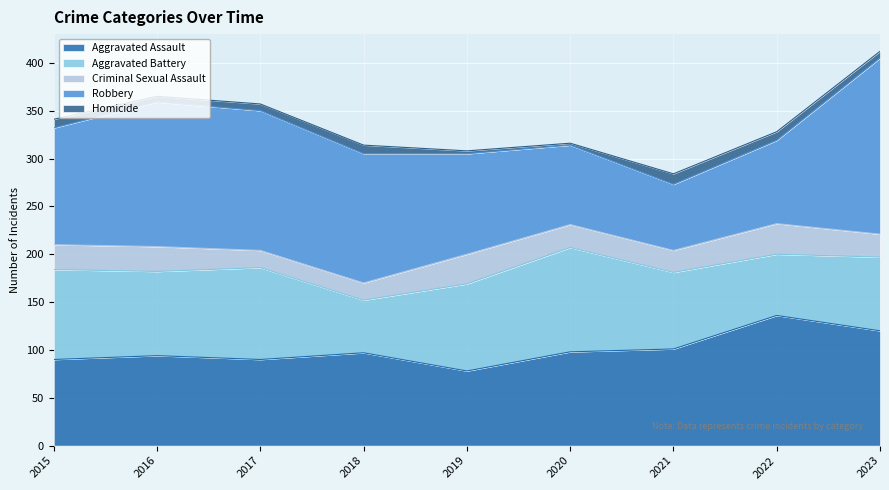

Which category has the lowest value in the Homicide series?

2020